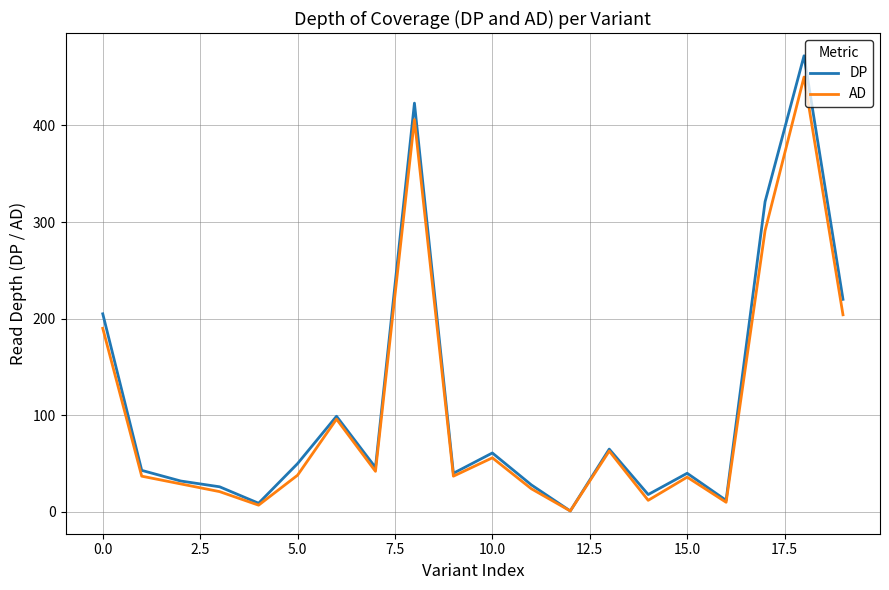

What are all the series names shown in the legend?

DP, AD